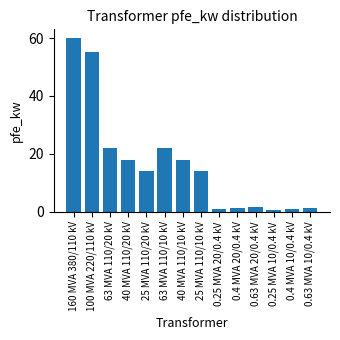

The chart shows a value of 24.8 at 40 MVA 110/20 kV. True or false?

False